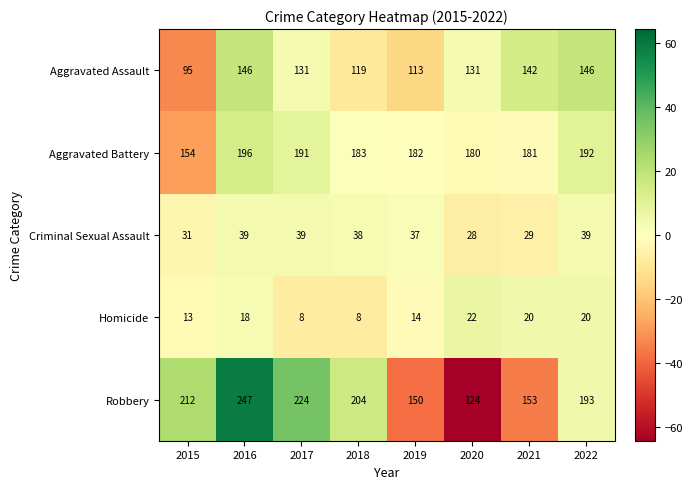

What is the lowest value of the Homicide series?

8